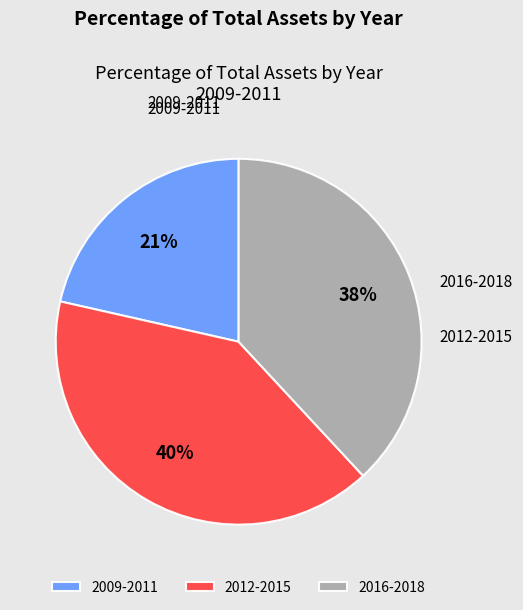

Count the number of slices in the pie.

3